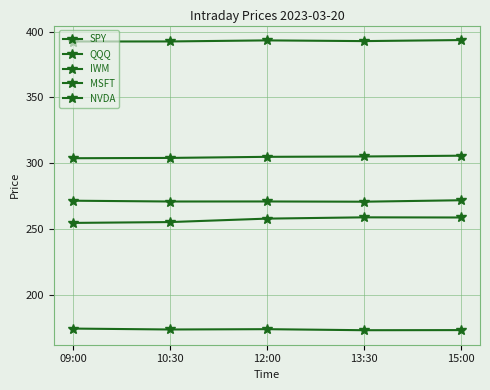

What is the minimum value shown in the chart?

173.4